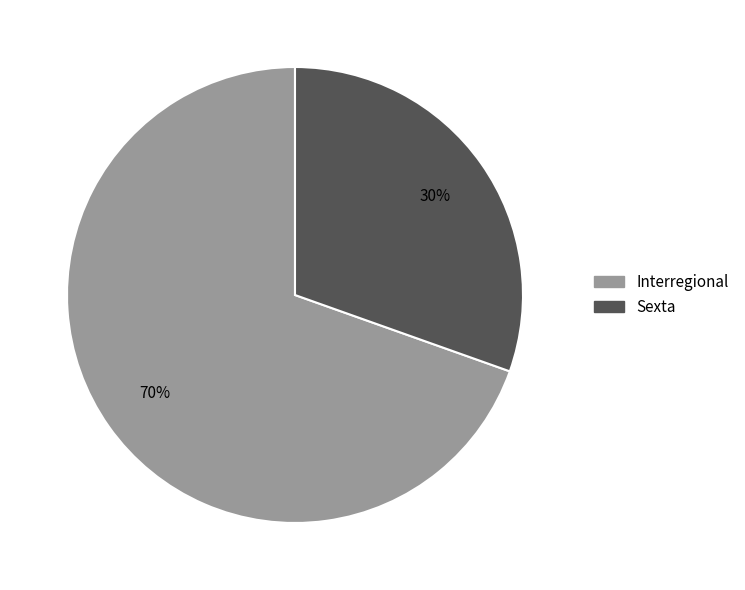

How many slices are in this pie chart?

2